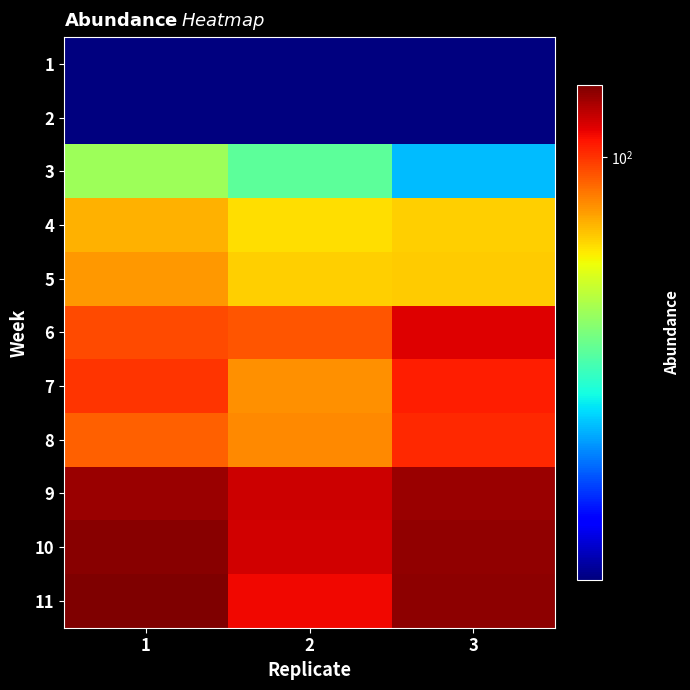

What is the difference between the highest and lowest values at 2?

104